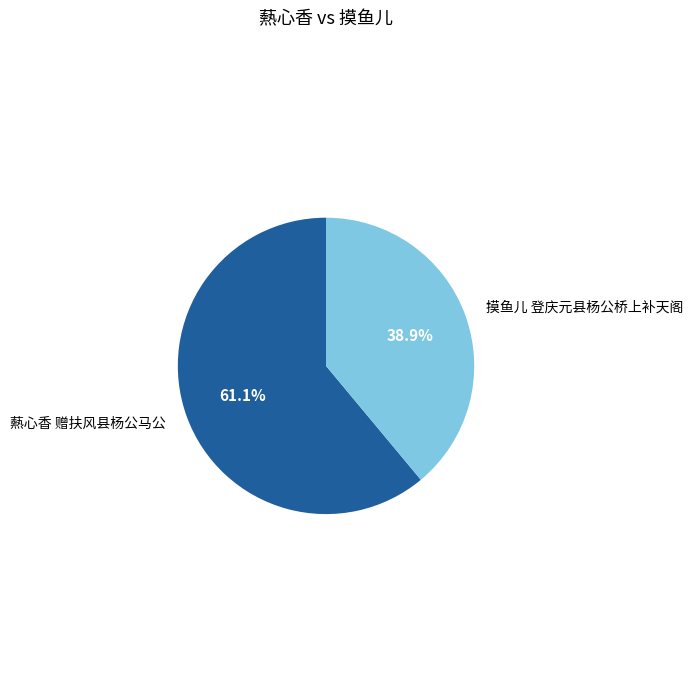

Which category has the smallest portion of the pie?

摸鱼儿 登庆元县杨公桥上补天阁